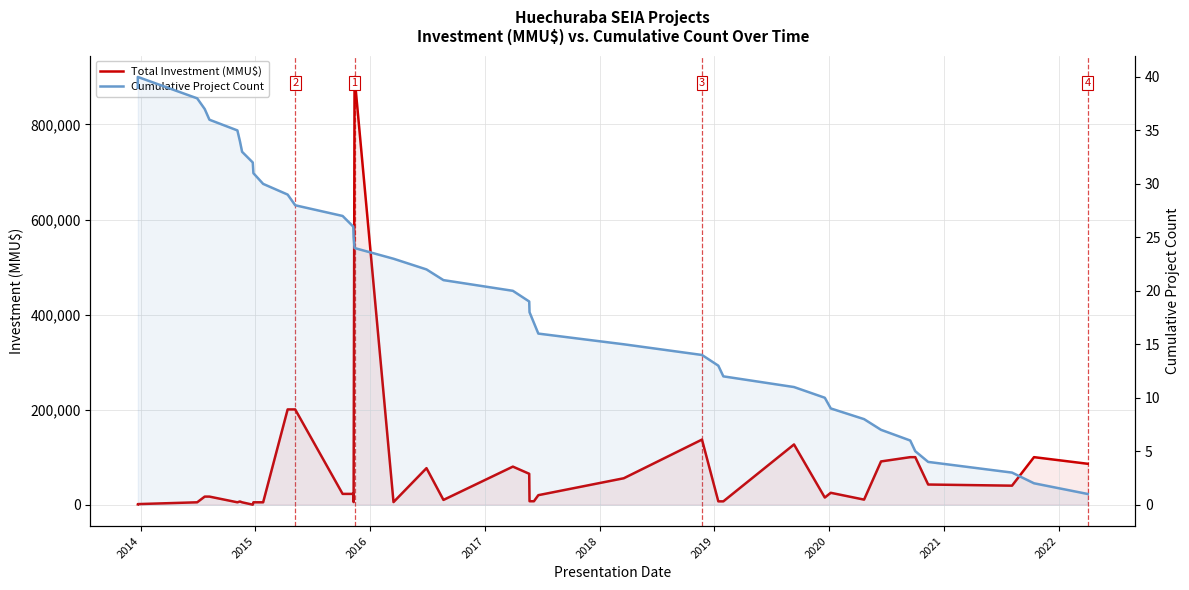

How many distinct data groups are displayed?

2